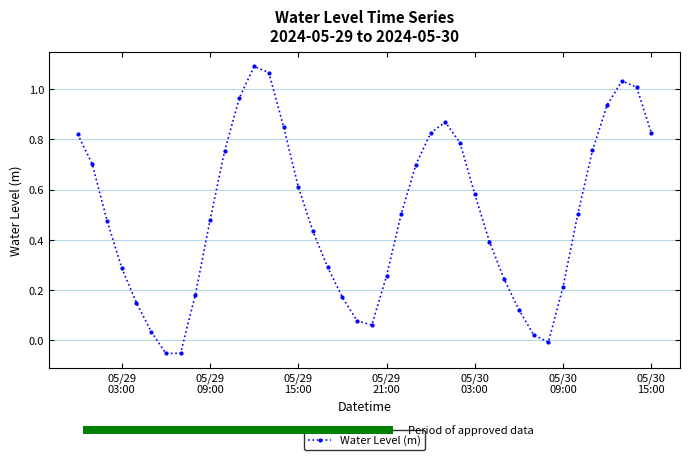

True or false: Water Level (m) has more than 1 interior local peaks.

True